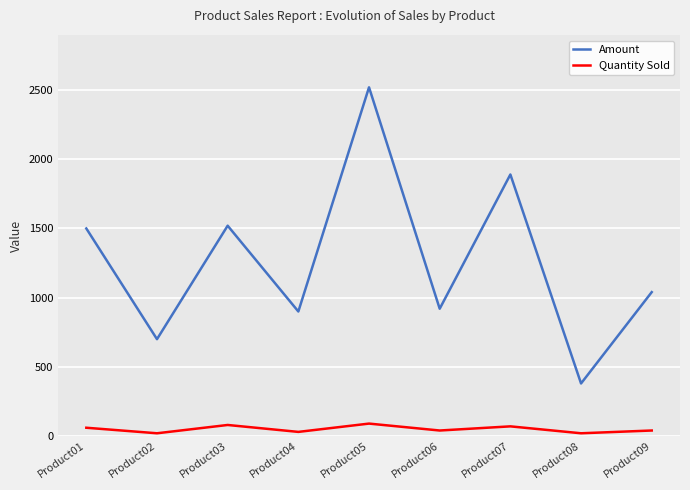

What is the maximum value shown in the chart?

2520